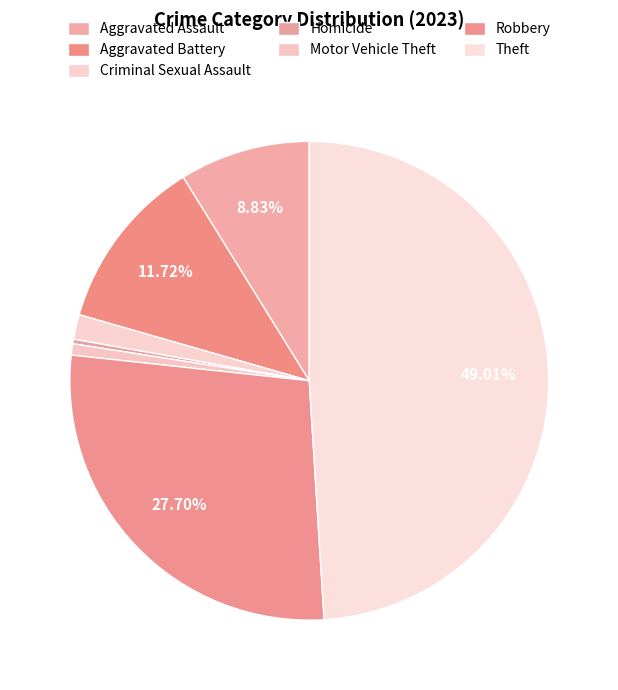

The Homicide slice represents 0% of the pie. True or false?

True